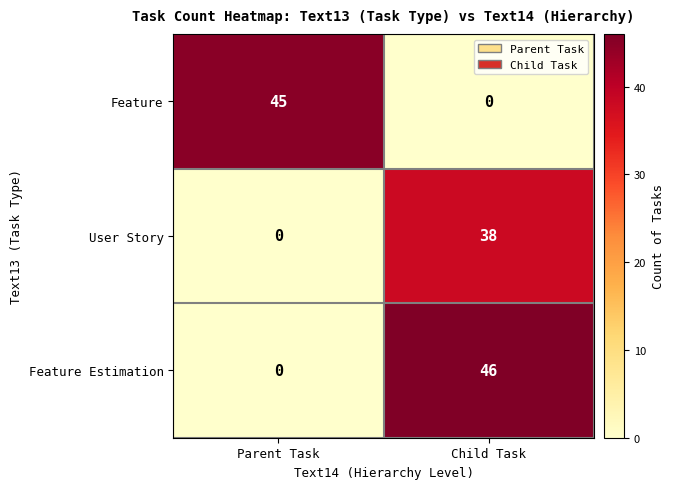

At which label is Feature Estimation closest to 23?

Parent Task